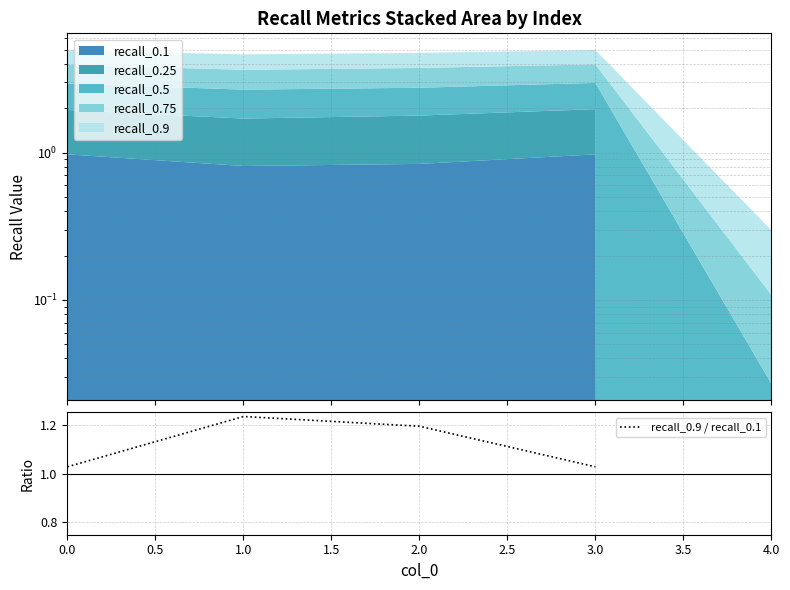

What is the ratio of the value at 1.0 to the value at 3.0?

1.2